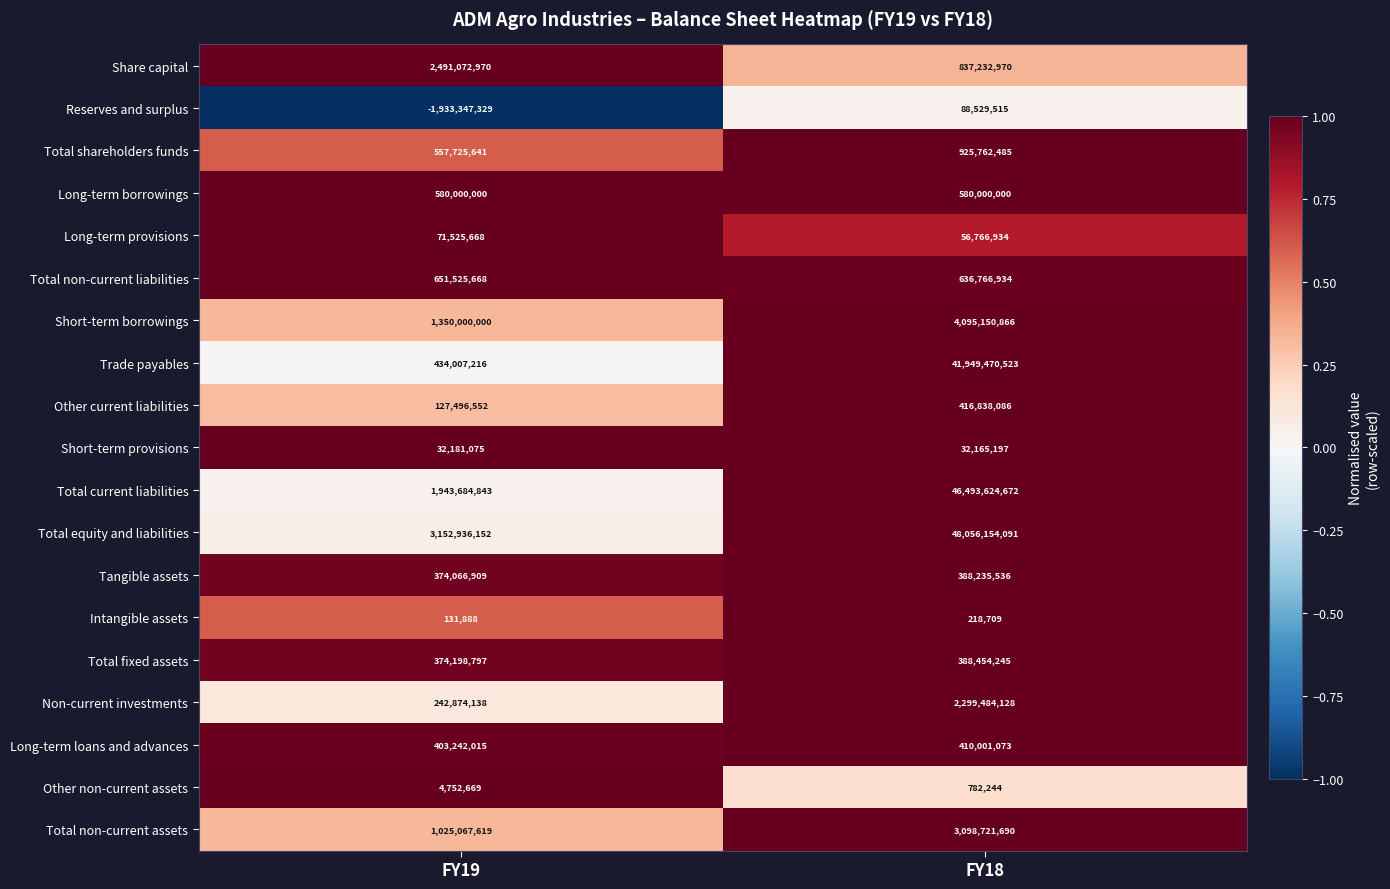

True or false: Short-term provisions has a value of 32165197 at FY18.

True